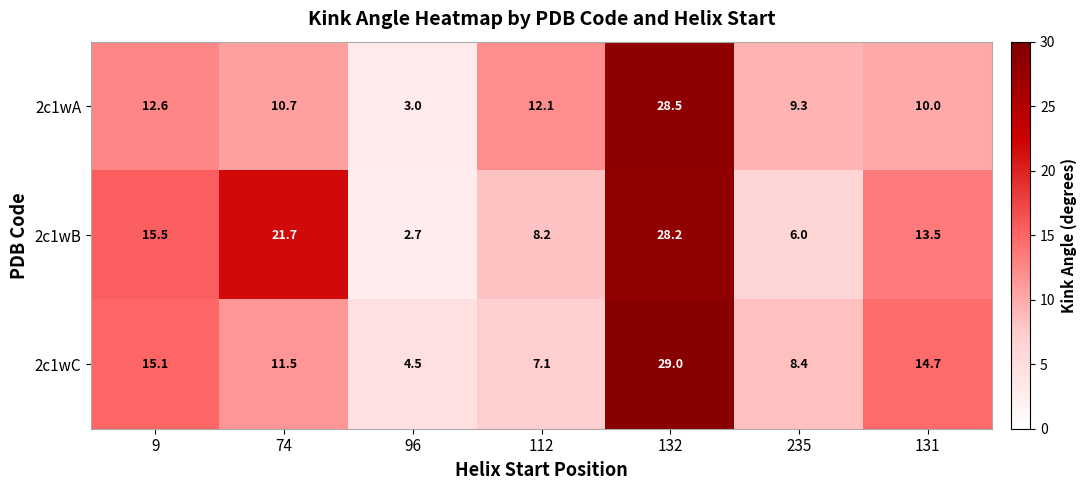

Rank the series at 112 from highest to lowest value.

2c1wA, 2c1wB, 2c1wC